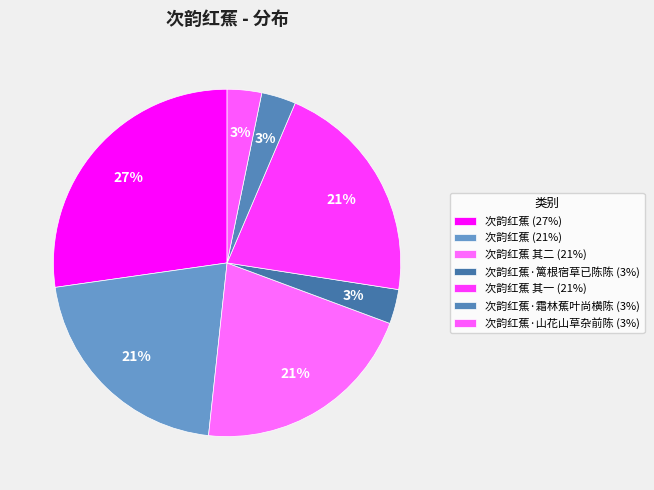

What is the largest slice in the pie chart?

次韵红蕉